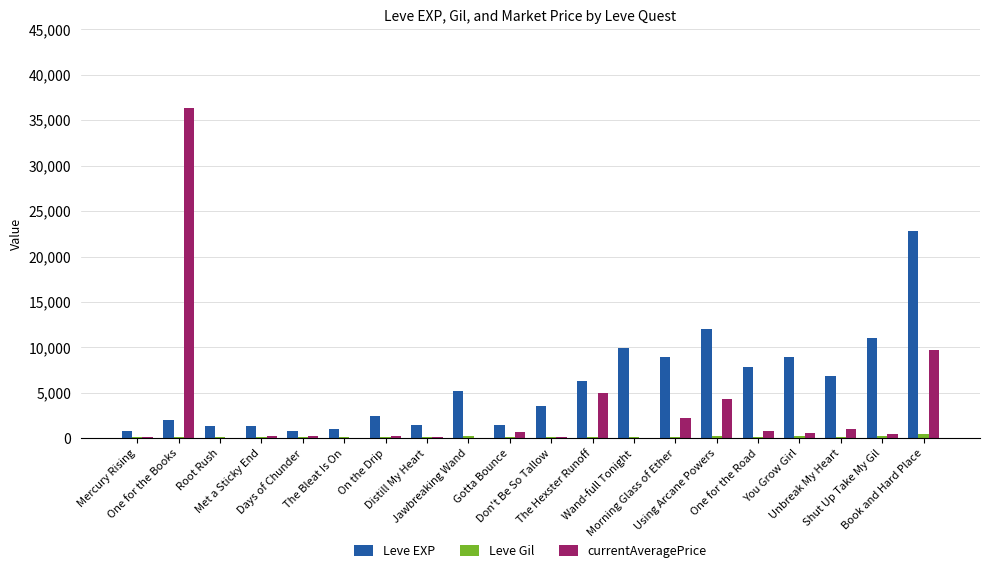

Which series has the largest total across all categories?

Leve EXP